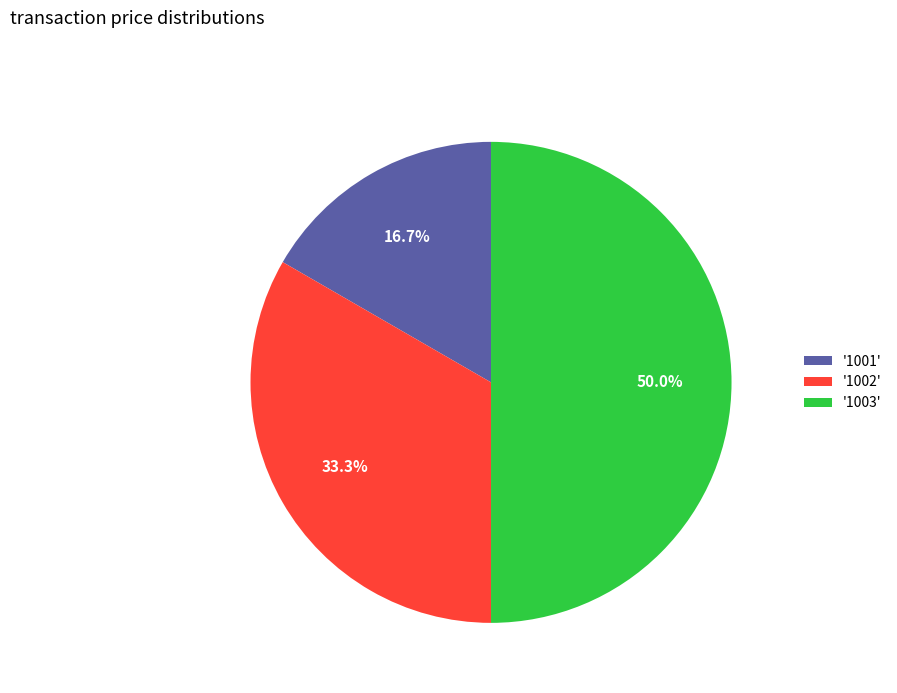

Which slice is the largest?

'1003'